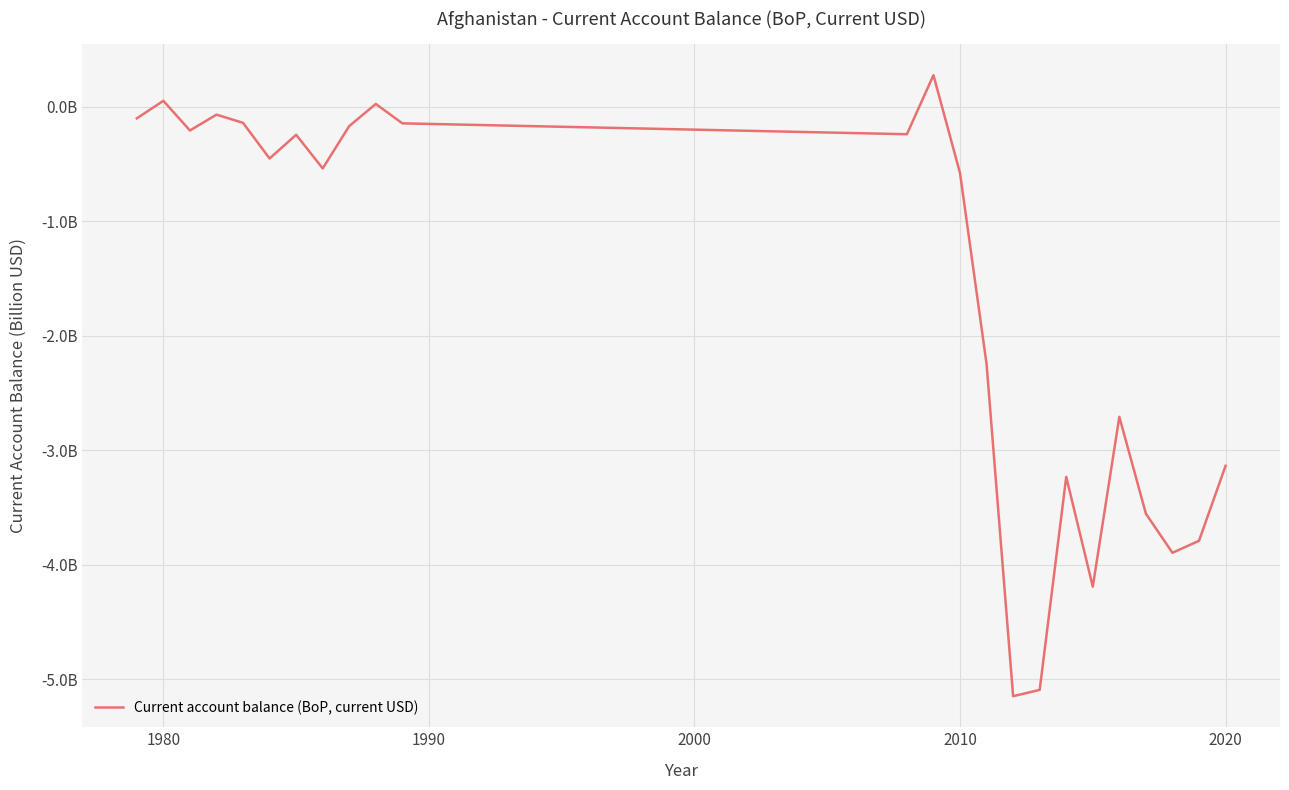

Count the number of data series in this chart.

1